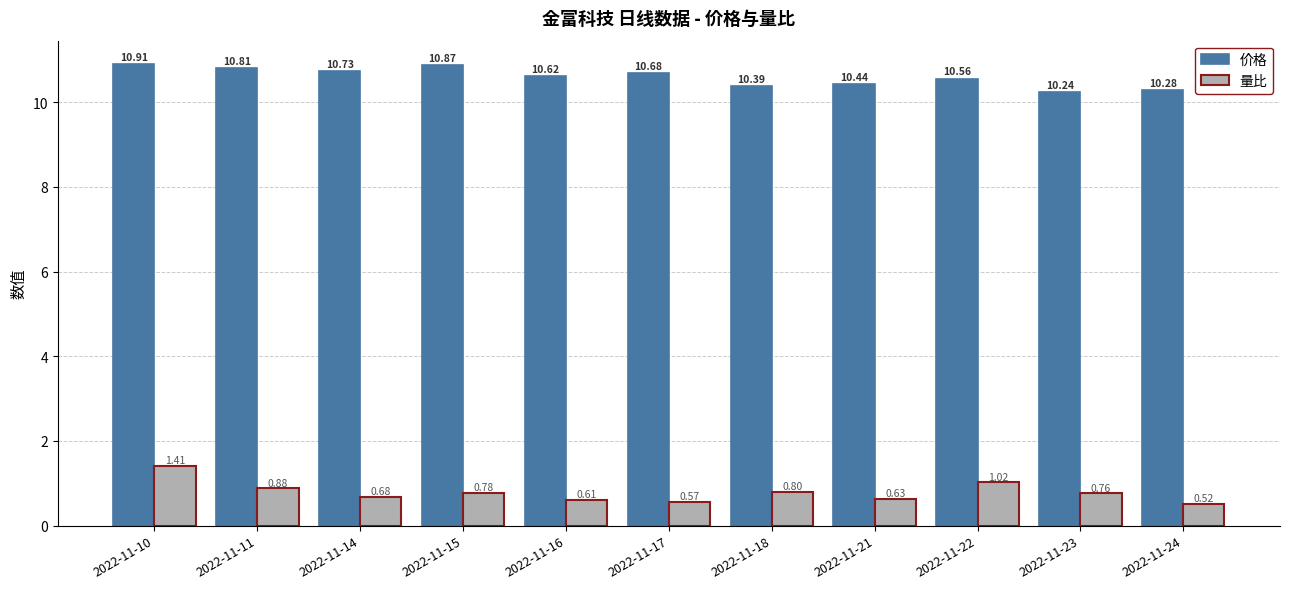

Which category has the highest value across all series?

2022-11-10